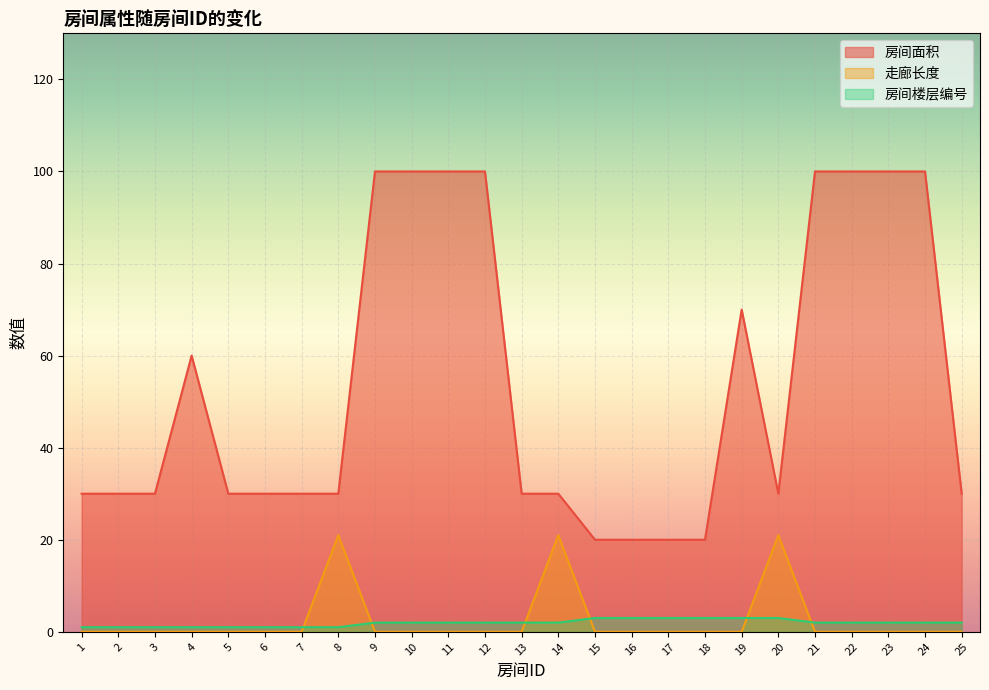

What is the difference between the maximum and second lowest values in the 房间面积 series?

80